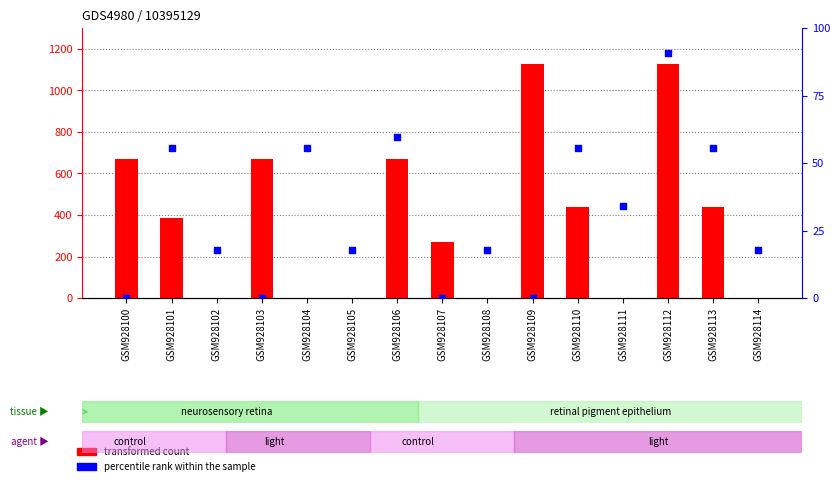

Which series has the largest Y range (max minus min)?

transformed count